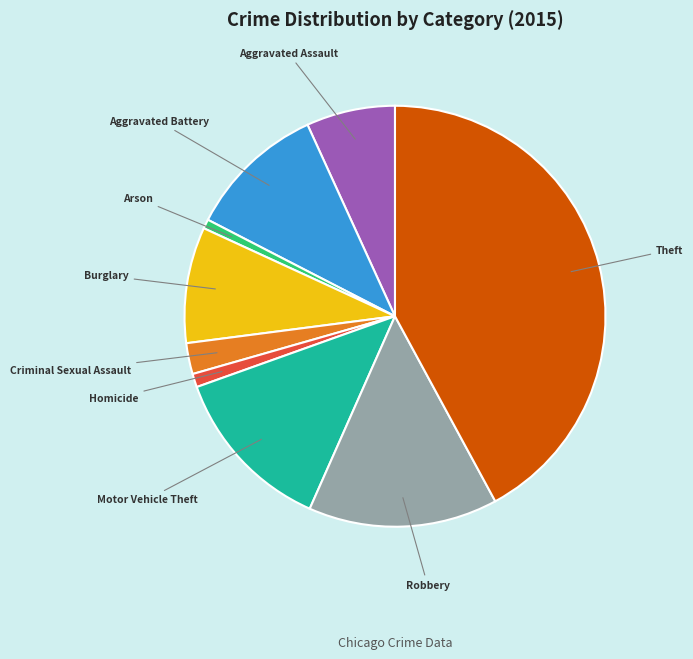

Does Theft represent more than half of the total?

No